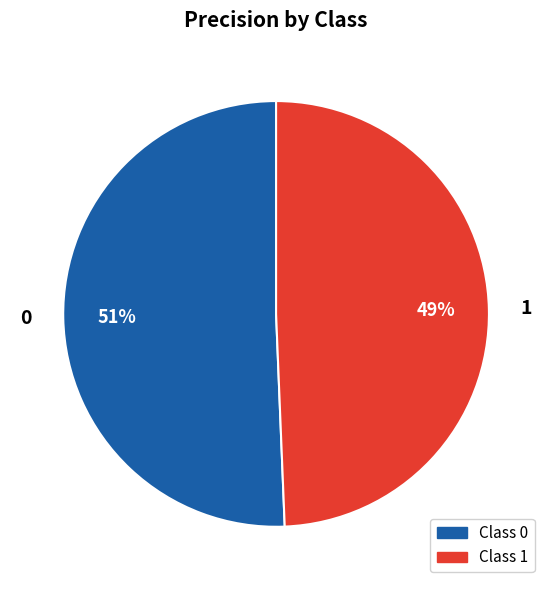

How many segments does this pie chart have?

2